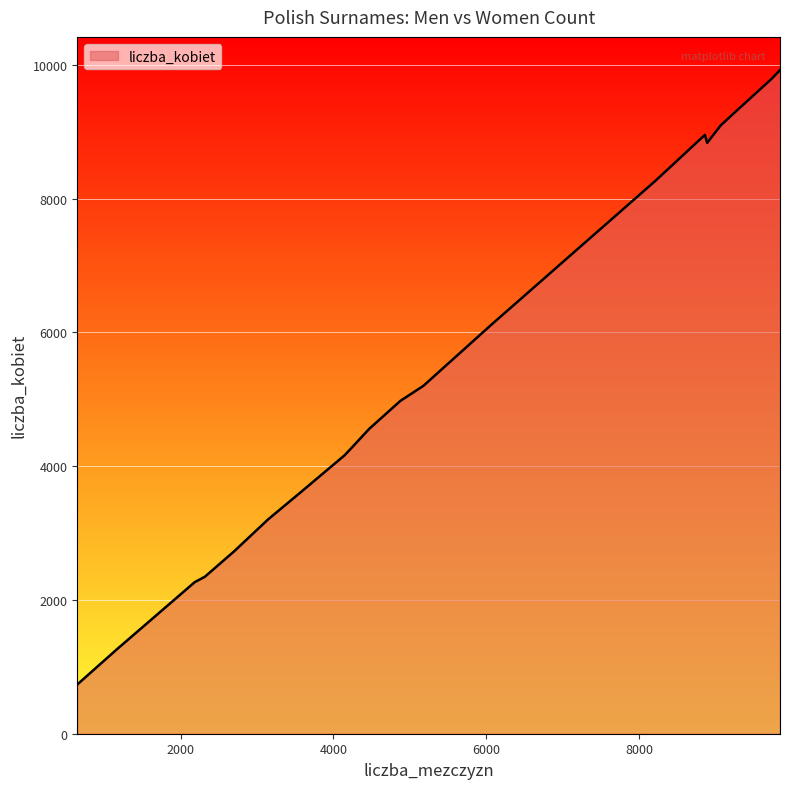

What is the minimum value shown in the chart?

736